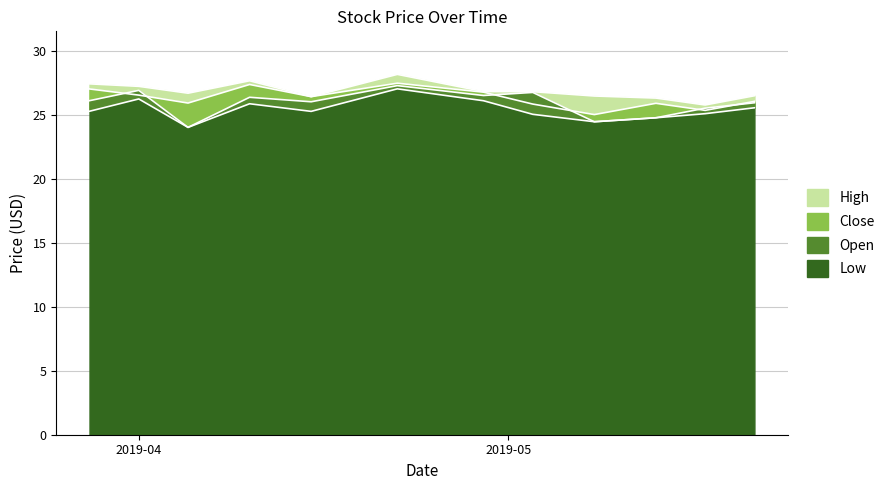

How many lines are shown in the chart?

4